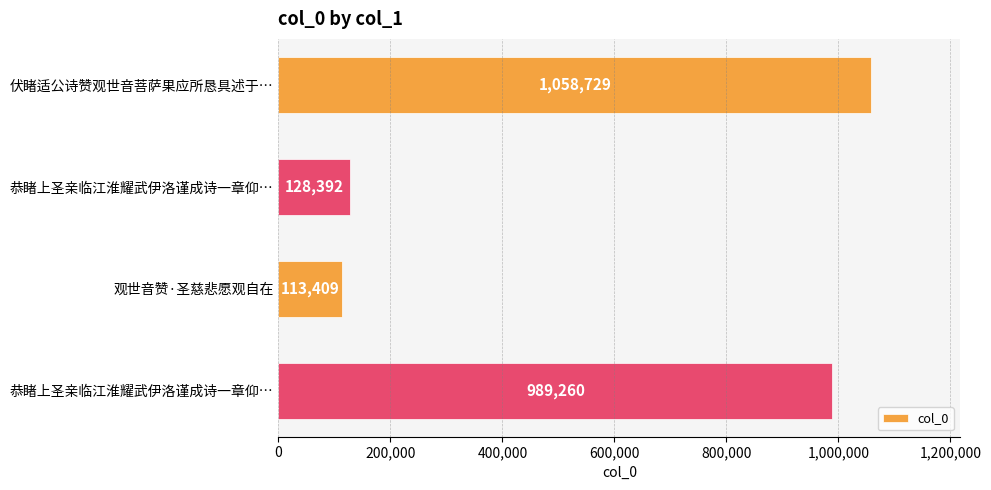

What is the difference between the maximum and minimum values?

945320